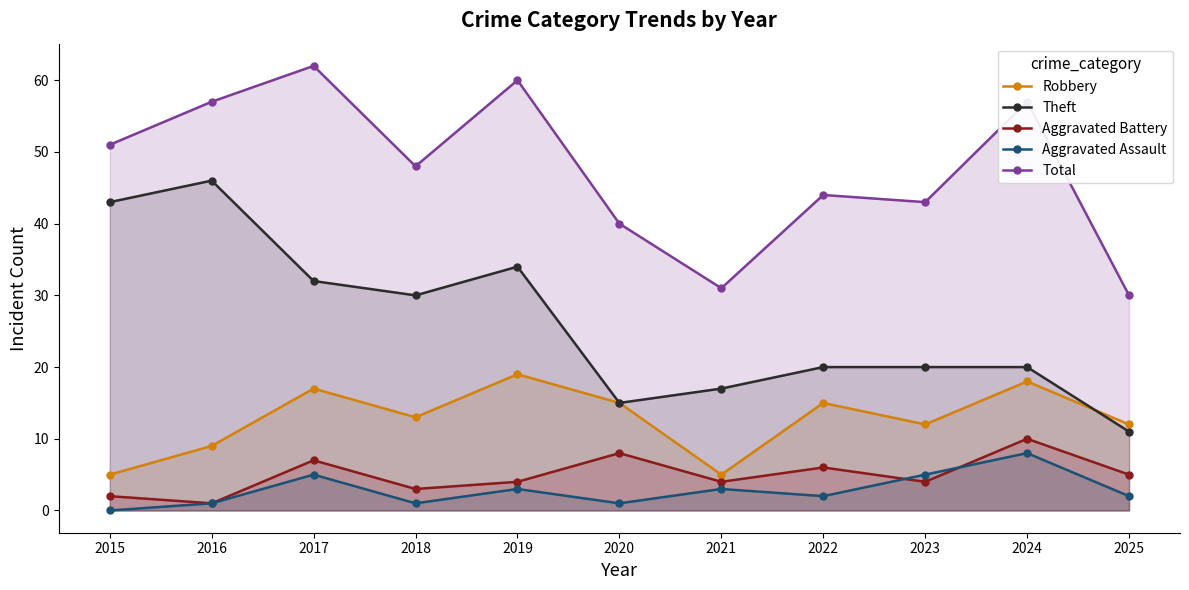

How many values in the Total series exceed 48?

5